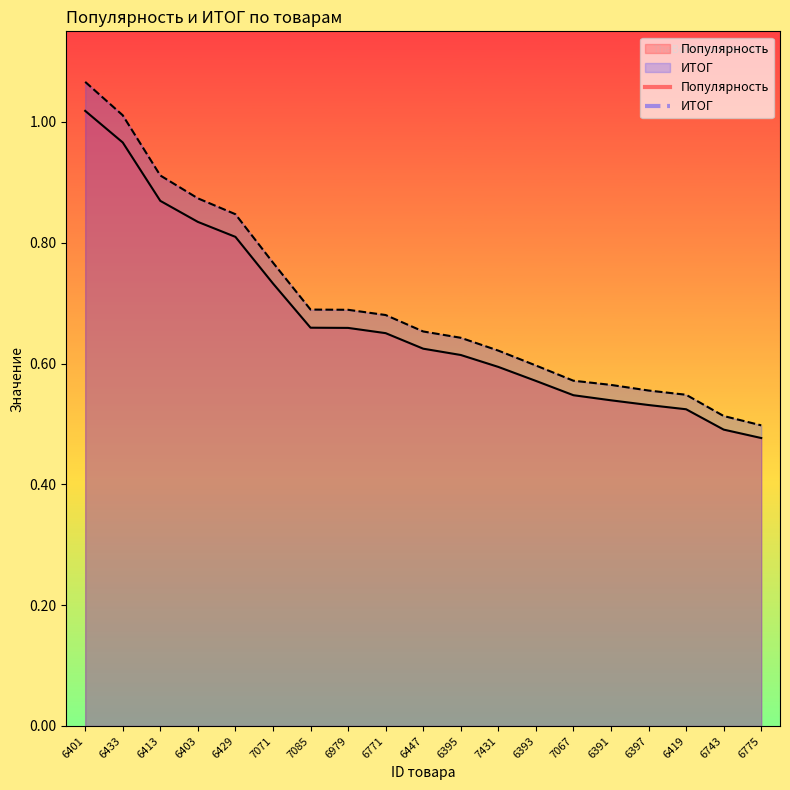

What is the average value of the Популярность series?

0.7